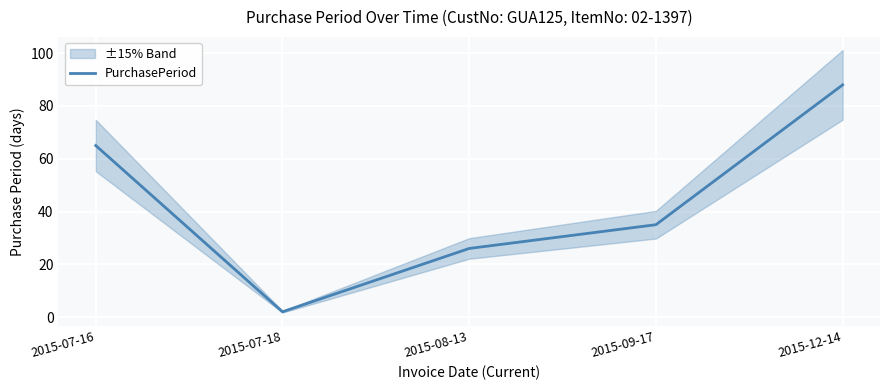

List the labels in order of value, smallest first.

2015-07-18, 2015-08-13, 2015-09-17, 2015-07-16, 2015-12-14